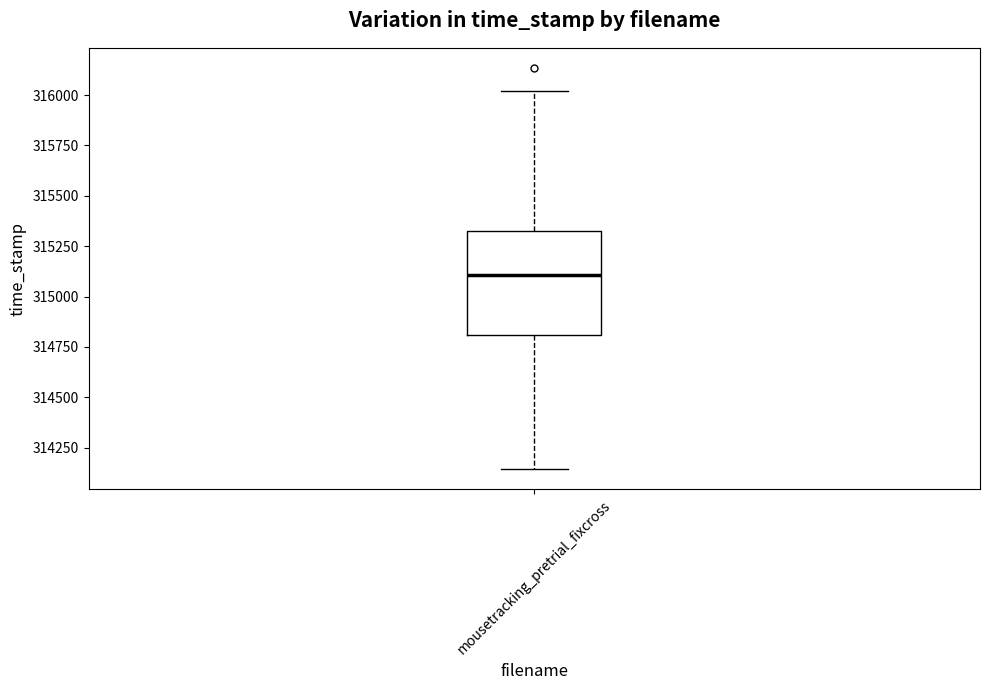

Where does the upper whisker of the box for mousetracking_pretrial_fixcross end on the y-axis? The values are not printed on the chart, so give them approximately, as read against the axis.

316000